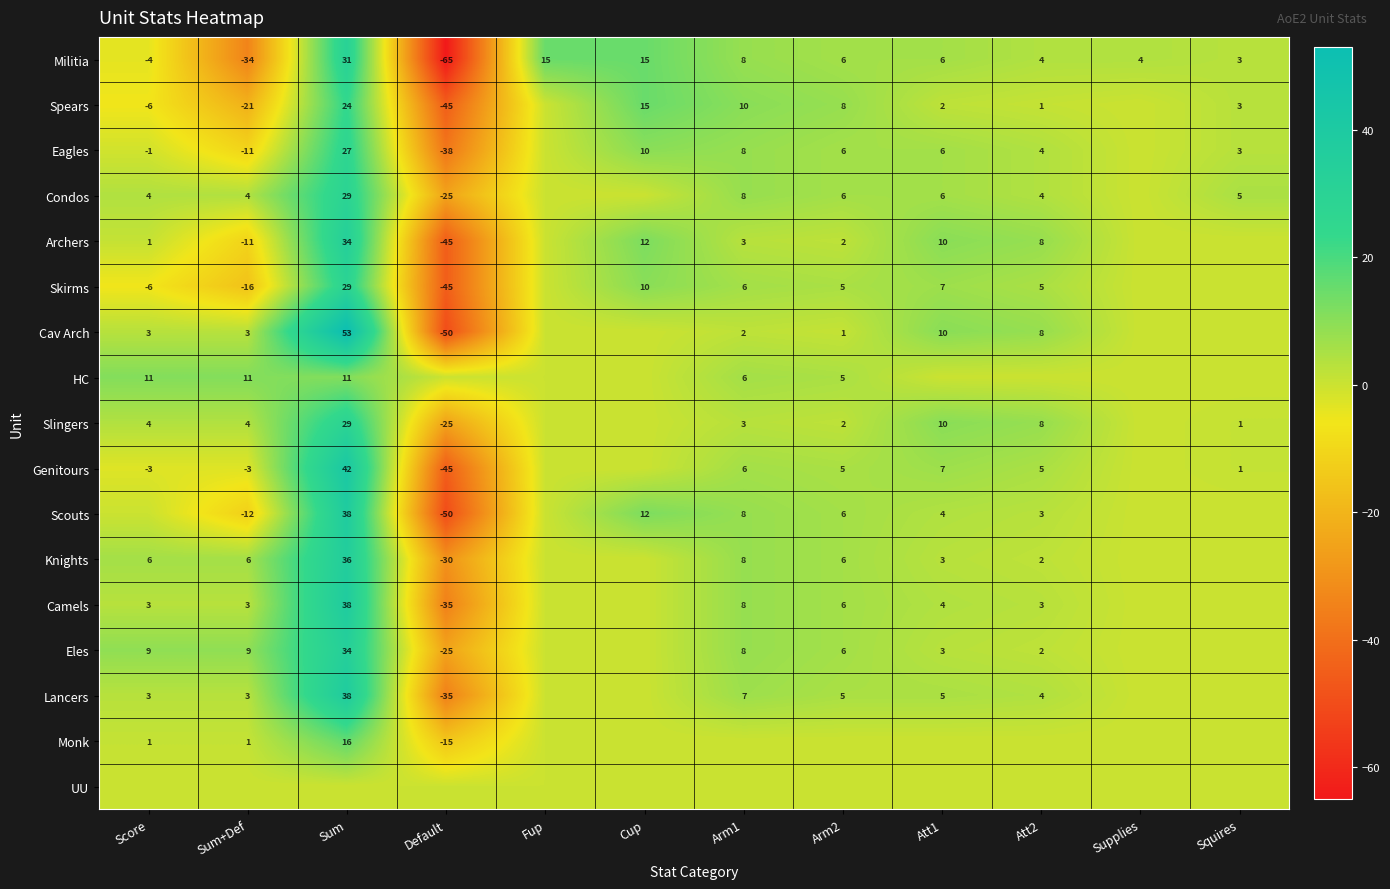

Which label corresponds to the largest value in the chart?

Sum